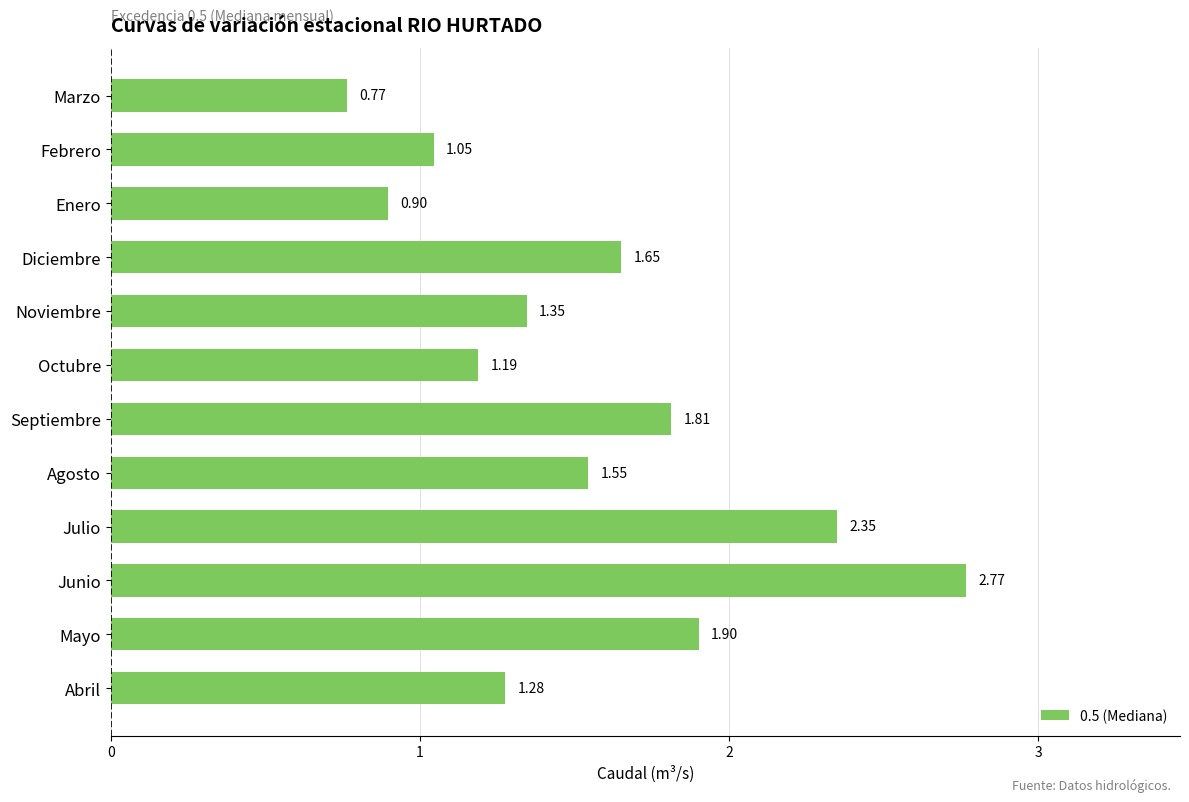

Where is the data nearest to the value 1?

Febrero